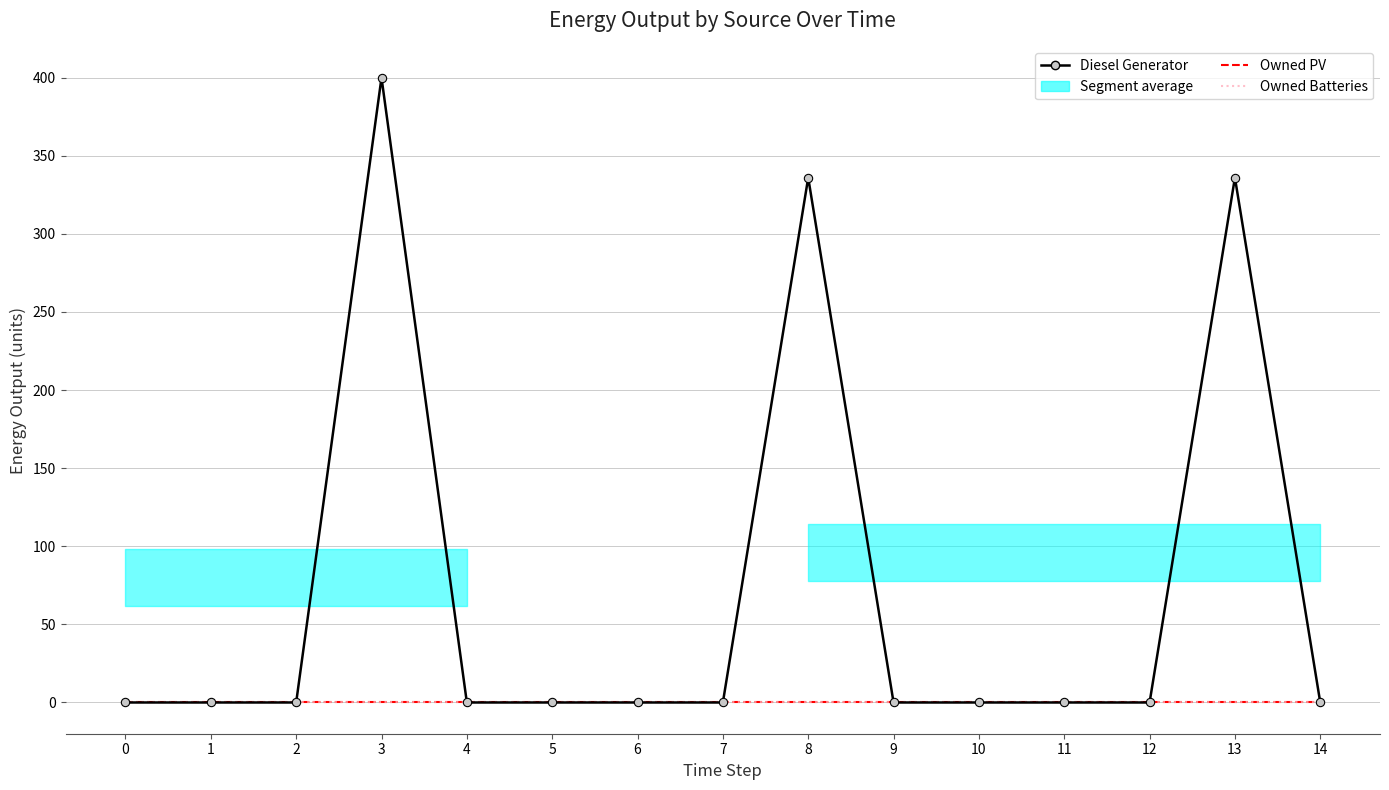

What is the greatest value displayed?

400